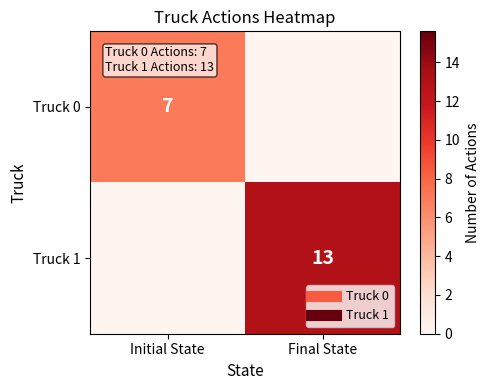

At which category is the sum across all series the highest?

Final State